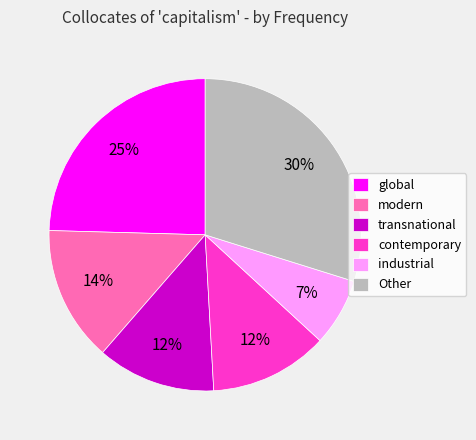

To the nearest percent, what portion does global represent?

25%